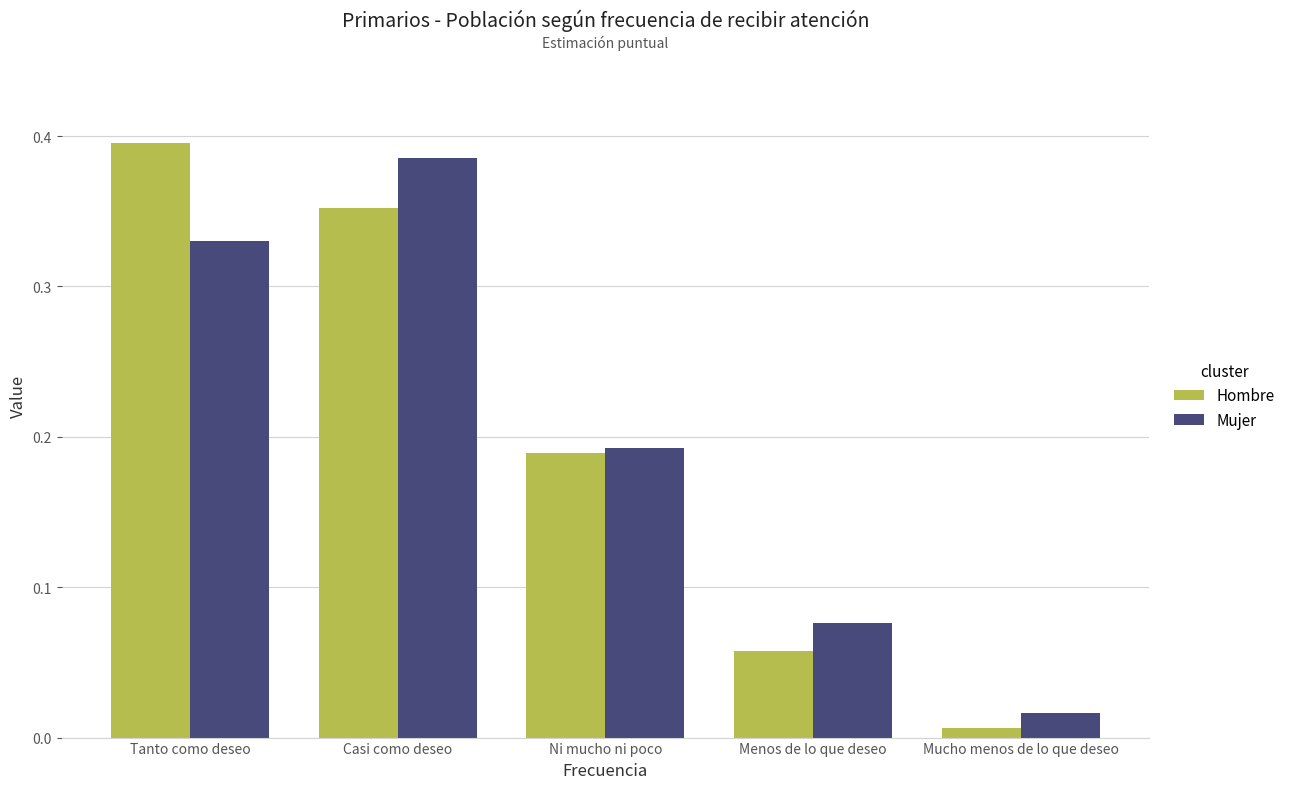

How many groups of bars are there?

5